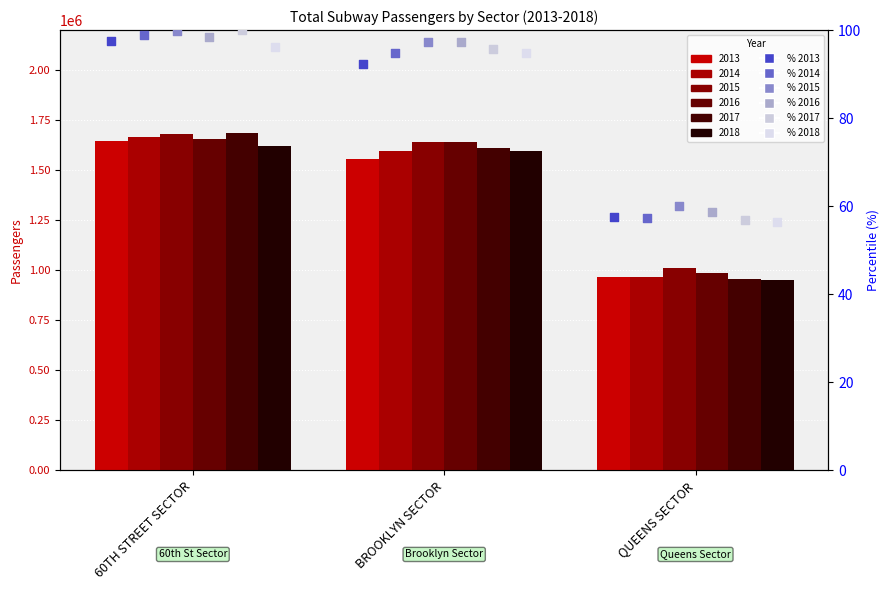

What is the total value across all series at 60TH STREET SECTOR?

590.6